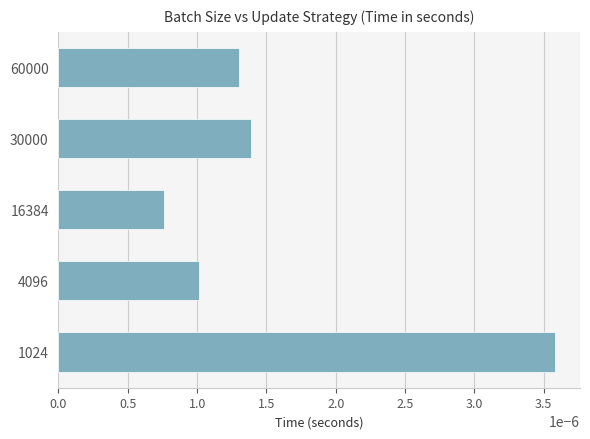

Rank the categories by value from lowest to highest.

16384, 4096, 60000, 30000, 1024